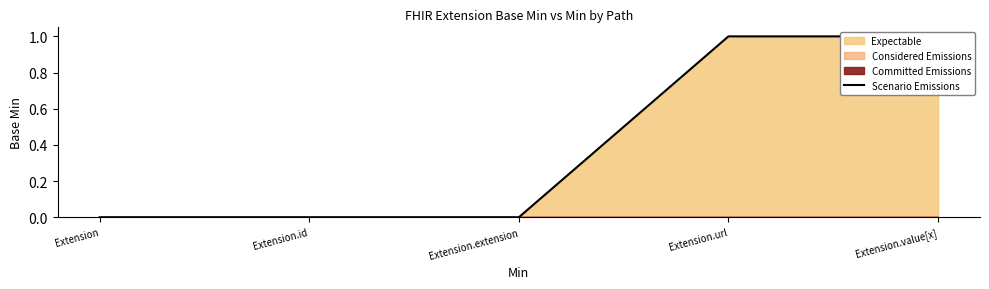

True or false: there are more than 2 points higher than both neighbors.

False